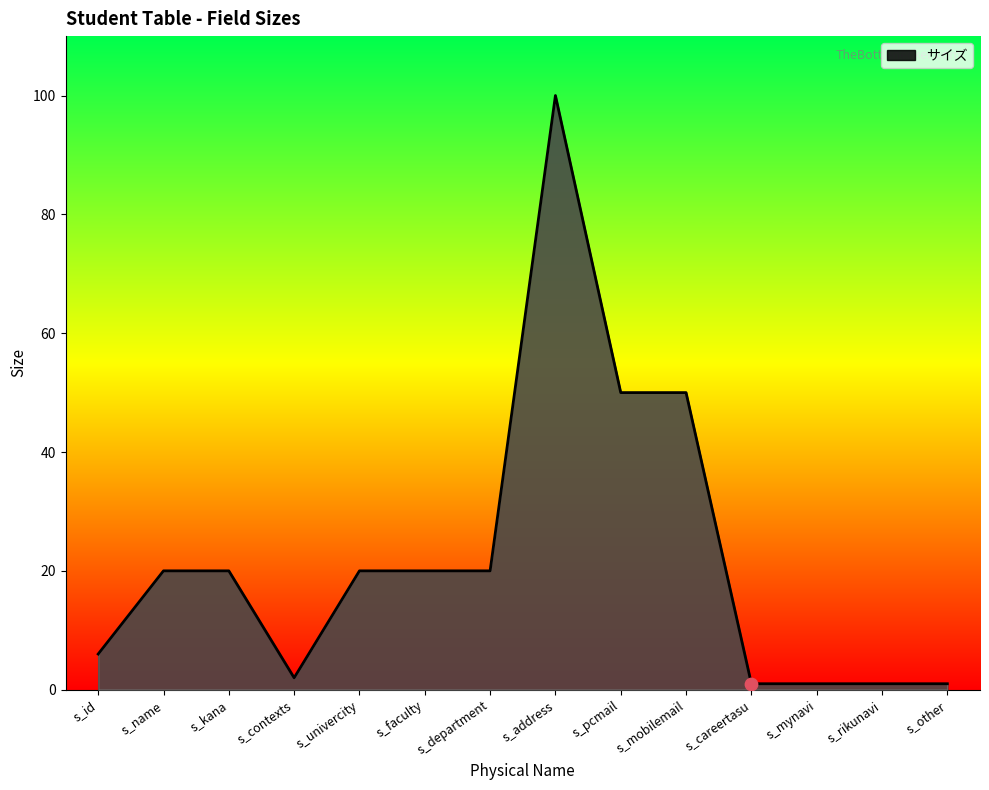

Between s_kana and s_rikunavi, which is larger?

s_kana